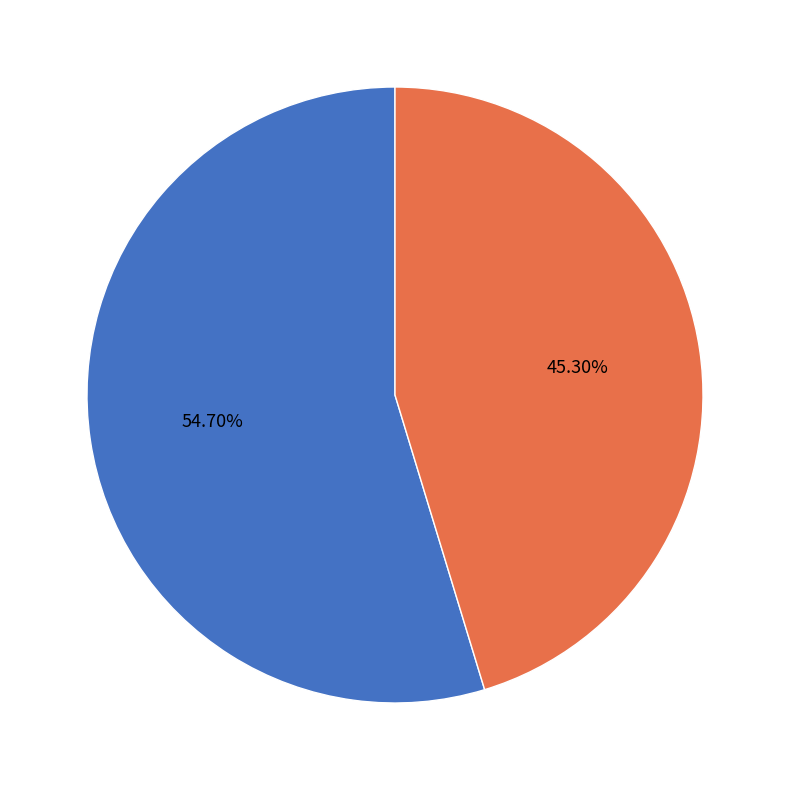

True or false: email accounts for 55% of the total.

True